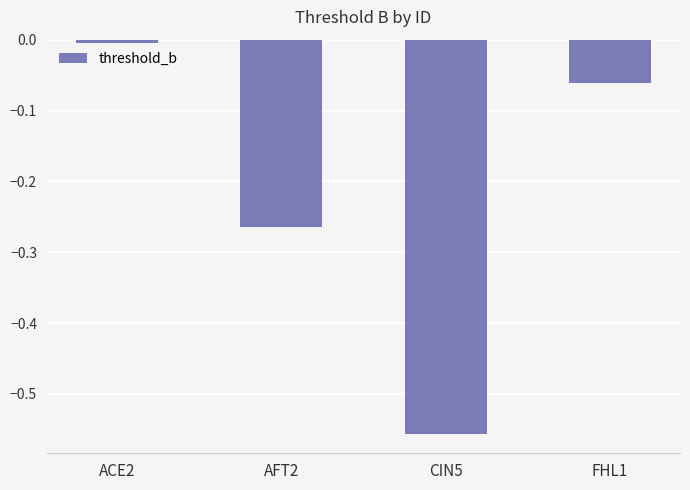

Does the chart contain any negative values?

Yes